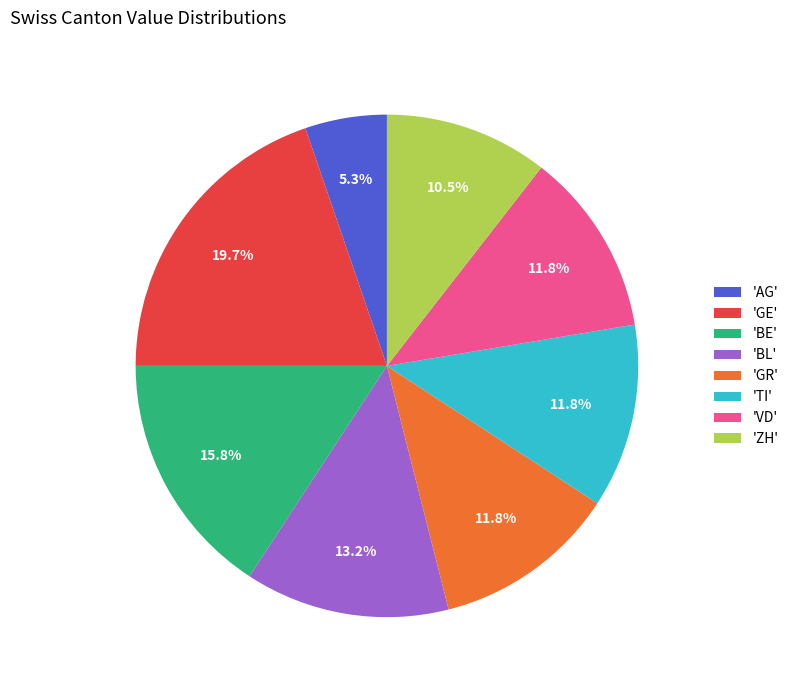

What is the smallest slice in the pie chart?

'AG'